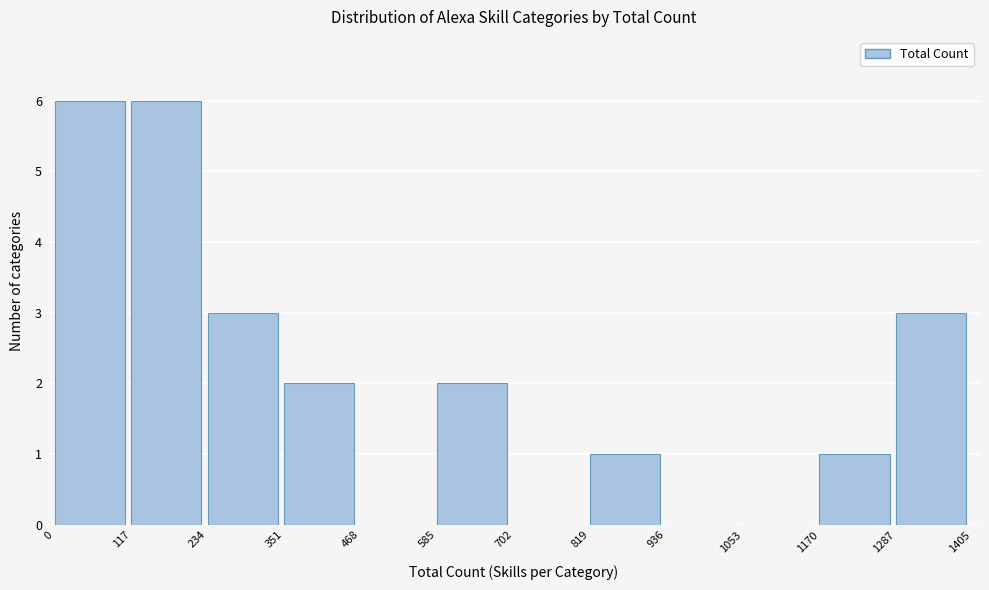

Reading left to right, transcribe this chart: for each bar, give the range it covers on the x-axis and its height. The values are not printed on the chart, so give them approximately, as read against the axis.

0 to 117: 6
117 to 234: 6
234 to 351: 3
351 to 468: 2
468 to 585: 0
585 to 702: 2
702 to 819: 0
819 to 936: 1
936 to 1053: 0
1053 to 1170: 0
1170 to 1287: 1
1287 to 1405: 3